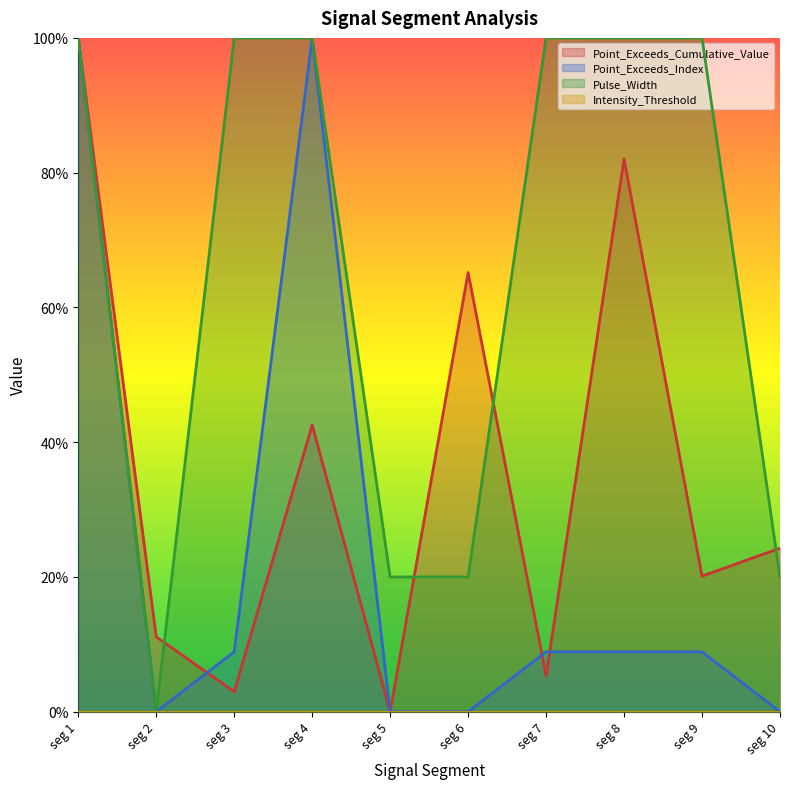

At seg 10, list the series in order from smallest to largest.

Point_Exceeds_Index, Pulse_Width, Point_Exceeds_Cumulative_Value